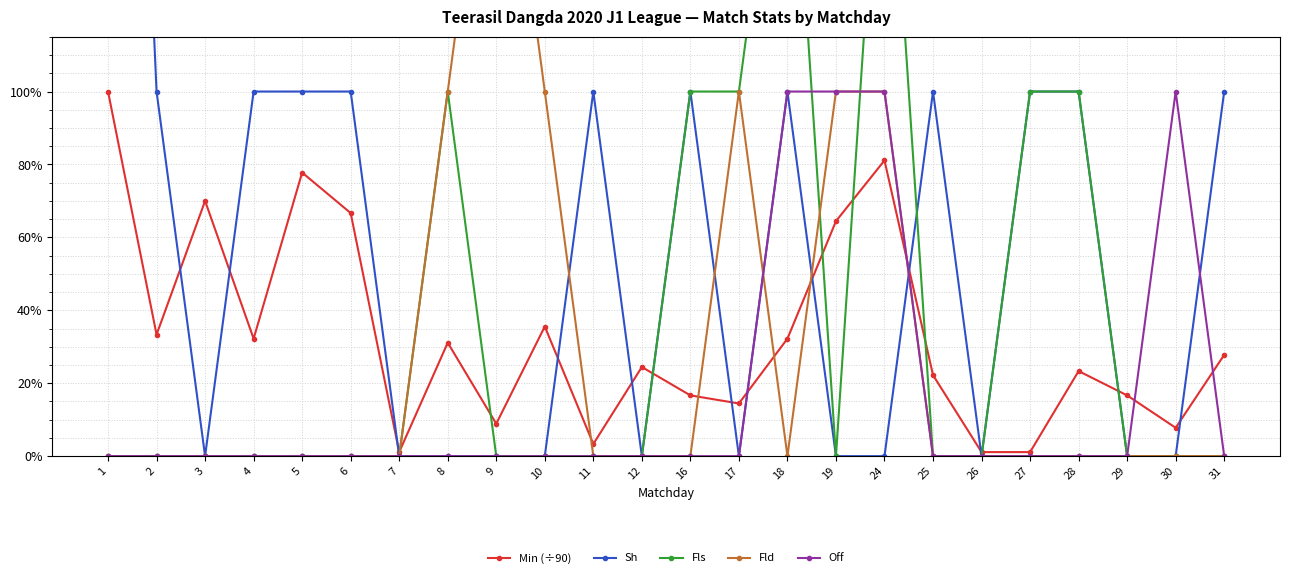

At 8, list the series in order from smallest to largest.

Sh, Off, Min (÷90), Fls, Fld